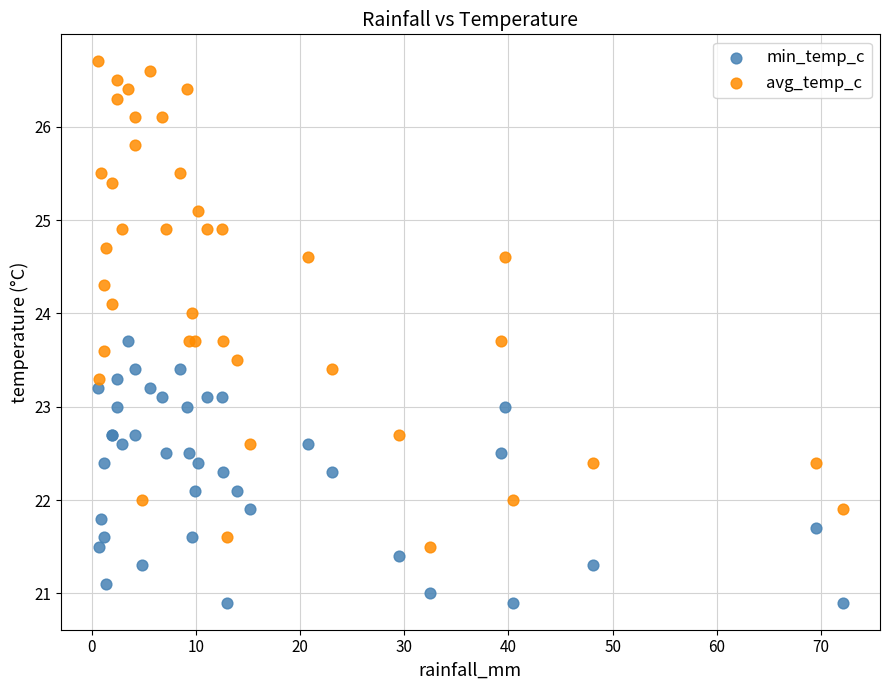

Which series contains the highest Y value?

avg_temp_c